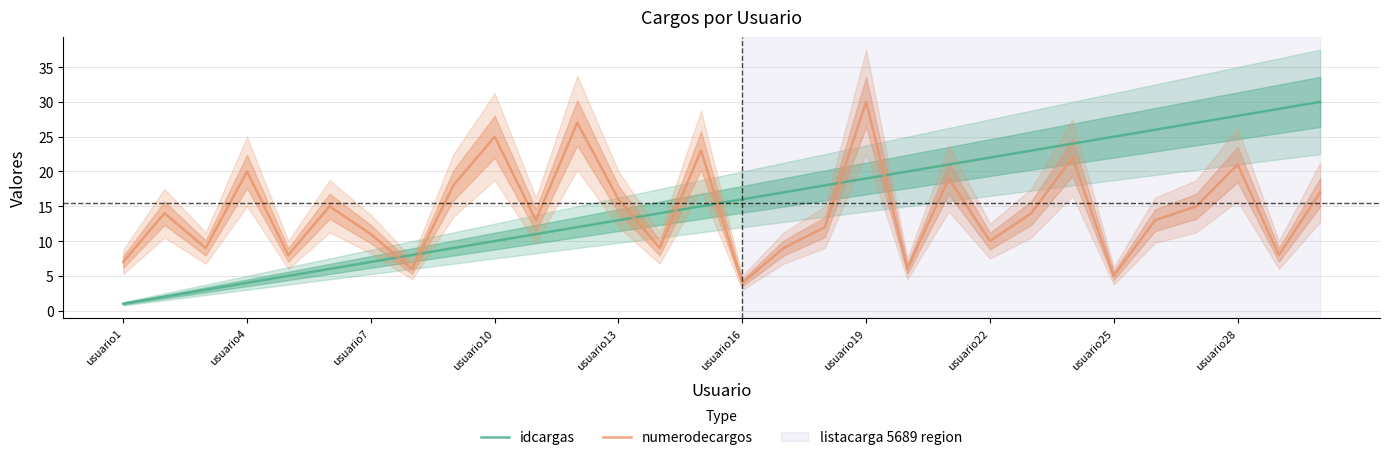

Does the chart display data point markers on the line(s)?

No